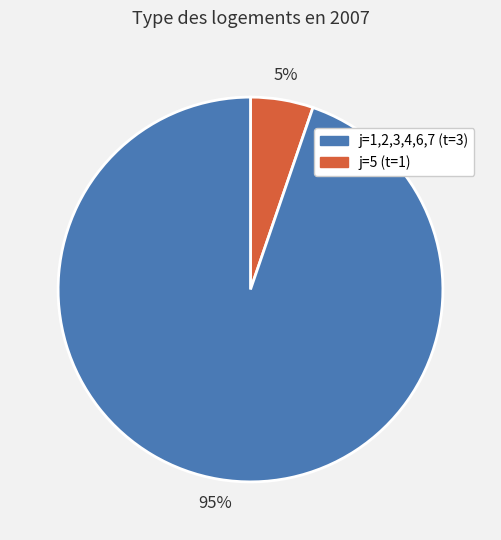

To the nearest percent, what is the average slice percentage?

50%